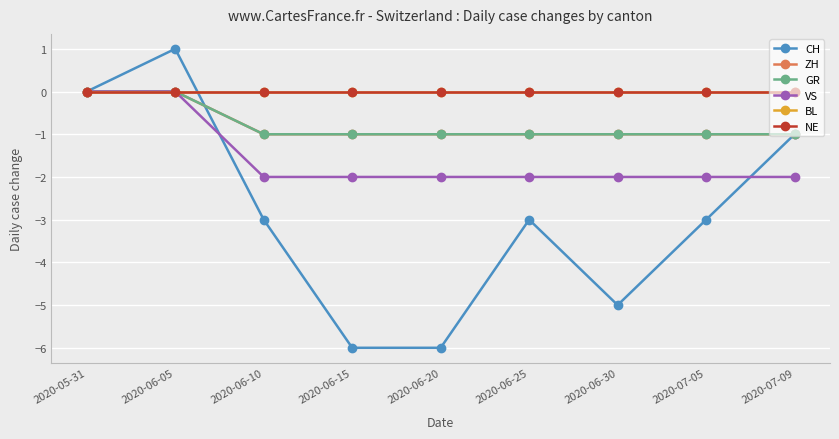

Rank the series at 2020-05-31 from lowest to highest value.

CH, ZH, GR, VS, BL, NE